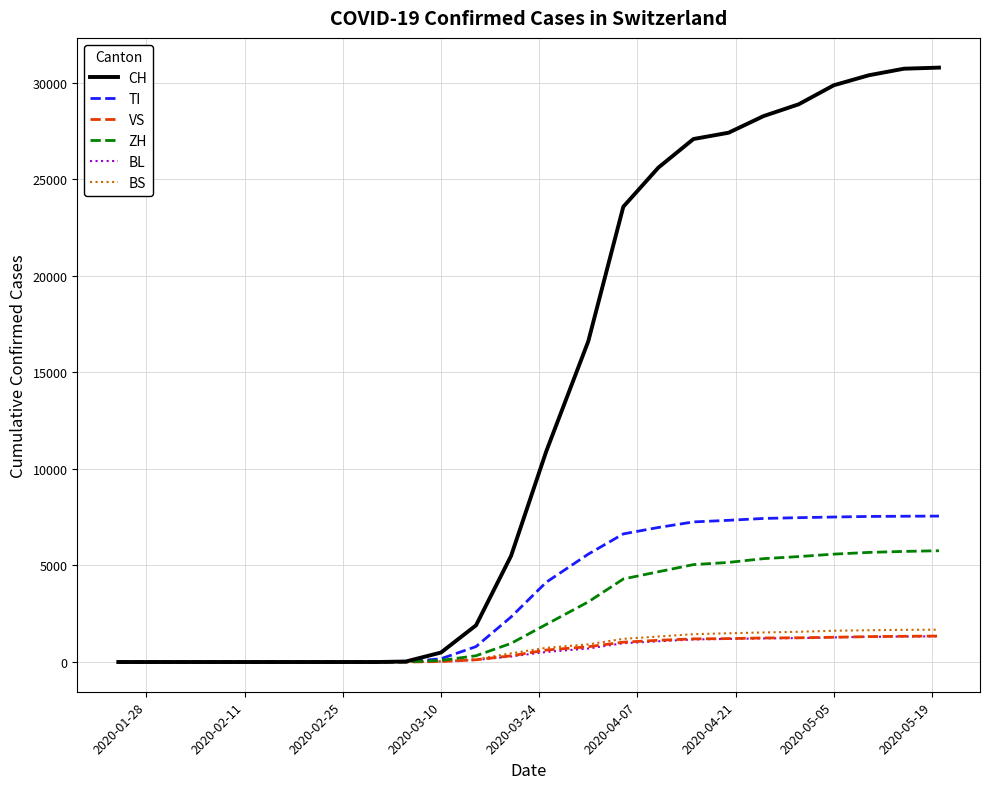

Which series has the largest total across all categories?

CH